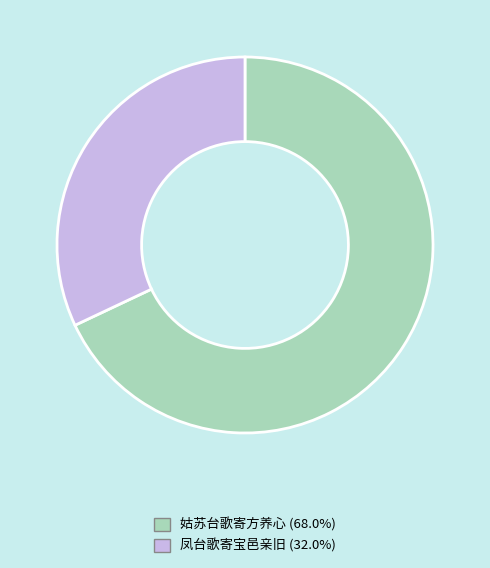

How many slices are in this pie chart?

2